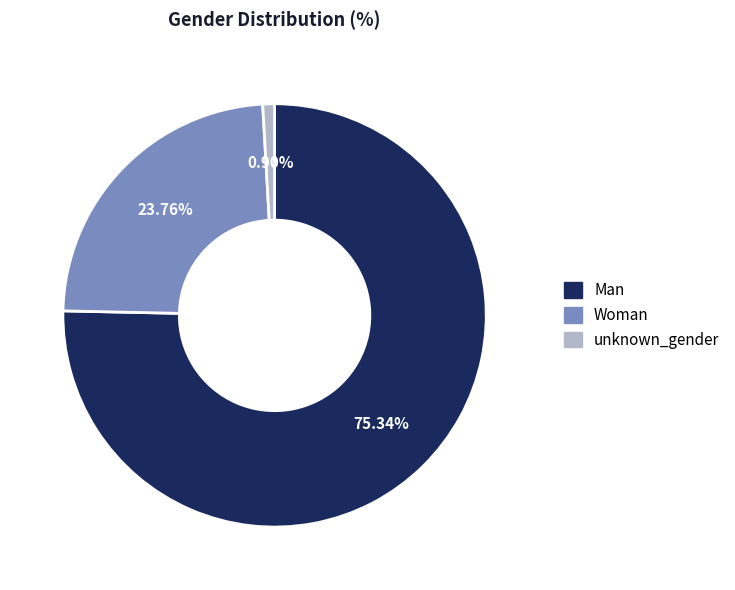

To the nearest percent, what is the combined percentage of unknown_gender and Woman?

25%